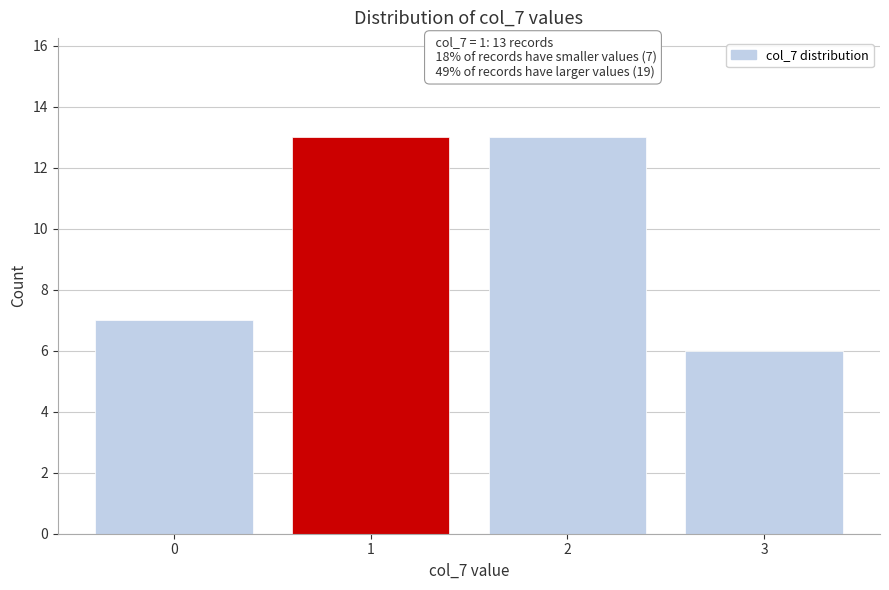

Reading left to right, what are all the values shown in this chart?

0=7	1=13	2=13	3=6